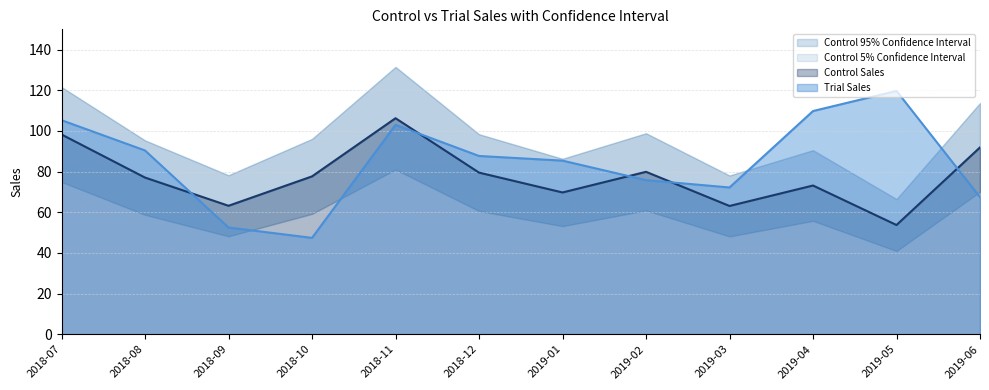

Which series has the largest range (max minus min)?

Trial Sales